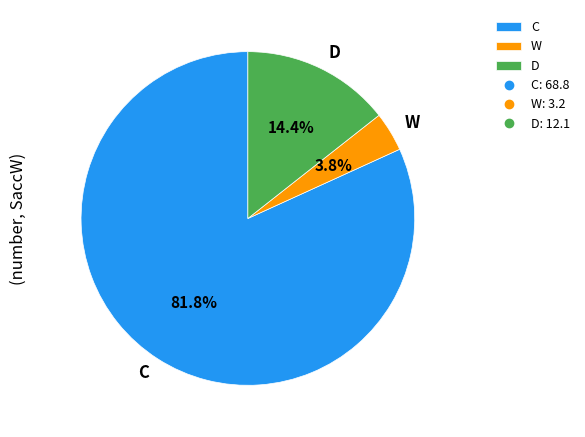

Approximately how many times larger is the value at C compared to W?

21.5